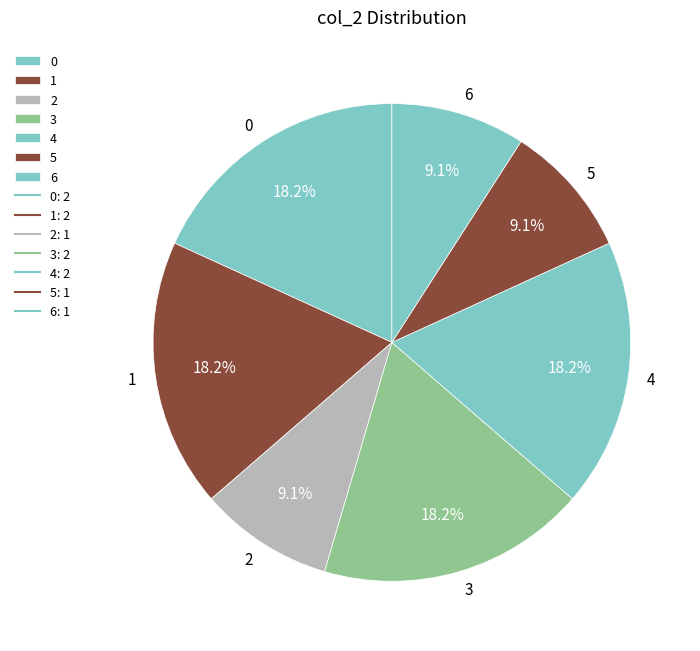

What portion of the pie excludes 6?

90.9%